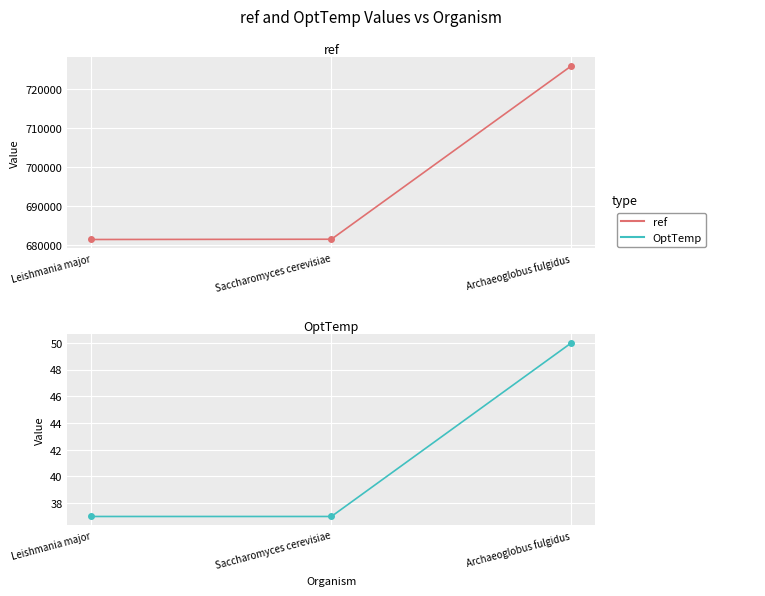

Which has a higher value, Saccharomyces cerevisiae or Archaeoglobus fulgidus?

Archaeoglobus fulgidus